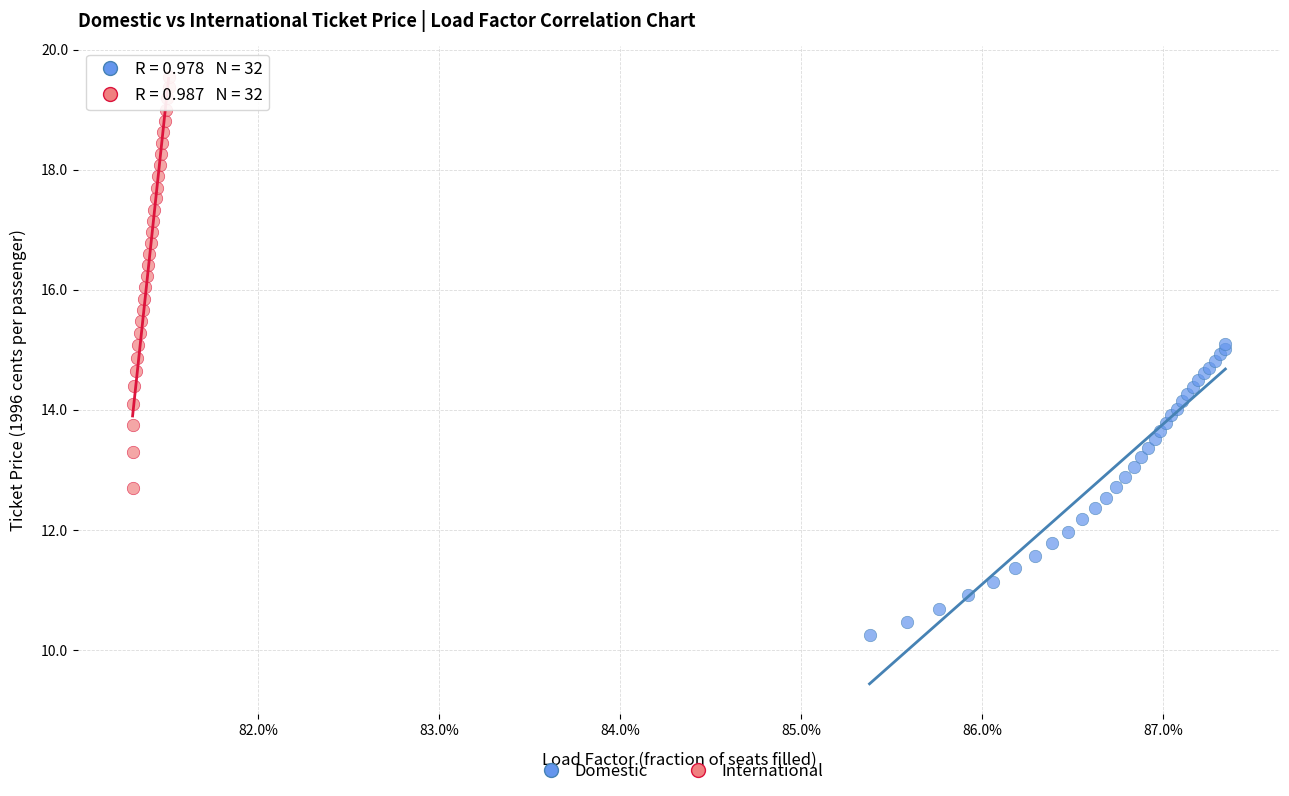

Which series contains the highest Y value?

International